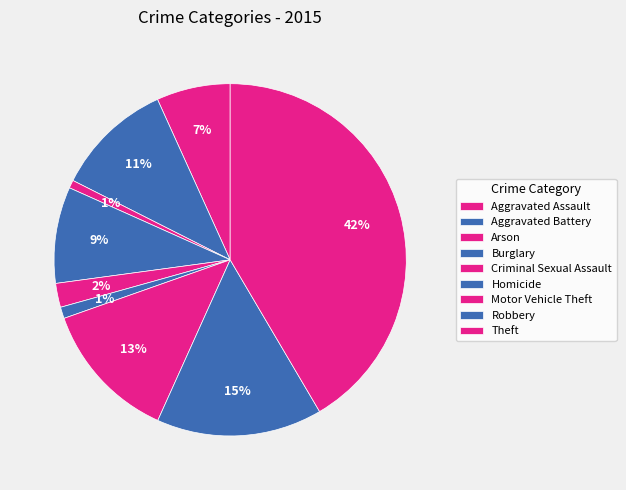

How many slices are in this pie chart?

9